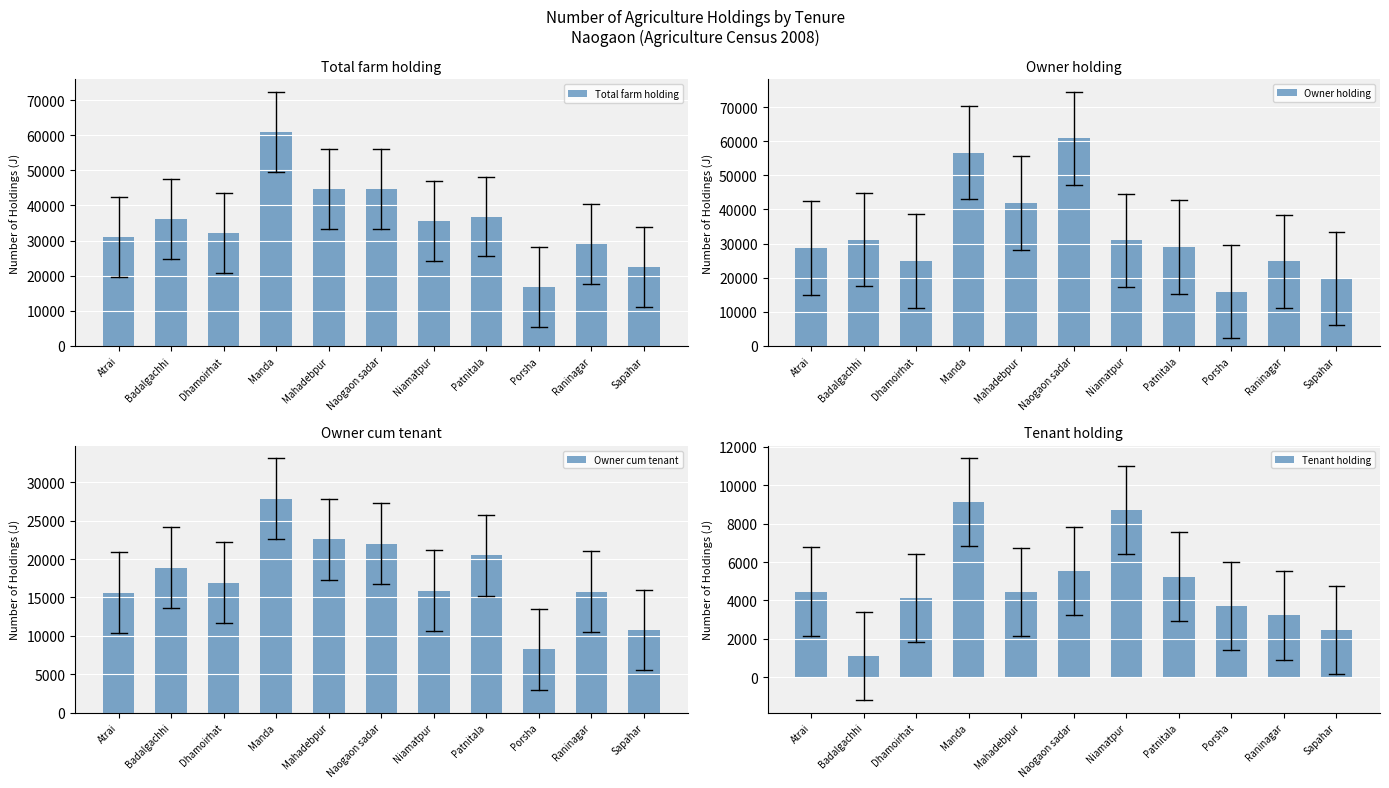

At how many categories does at least one series exceed 38390?

3